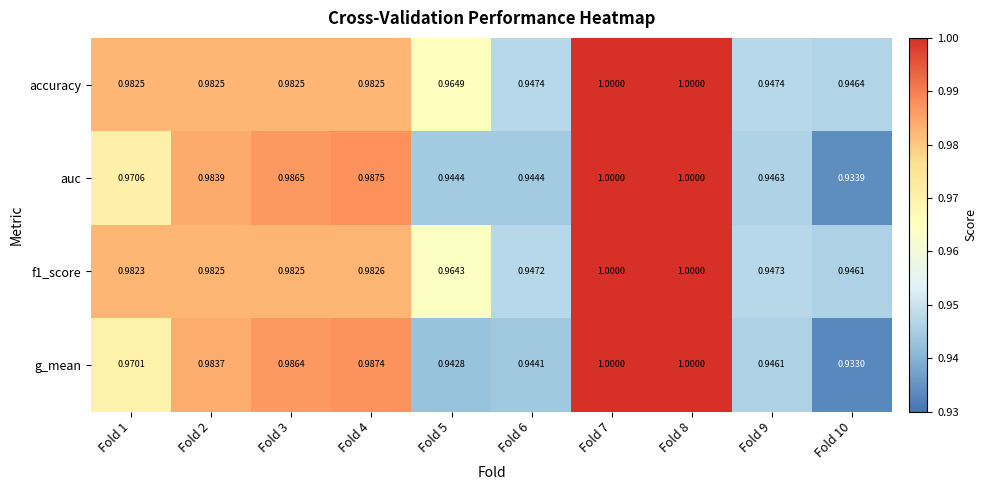

Between Fold 4 and Fold 9, which series saw the biggest shift?

g_mean